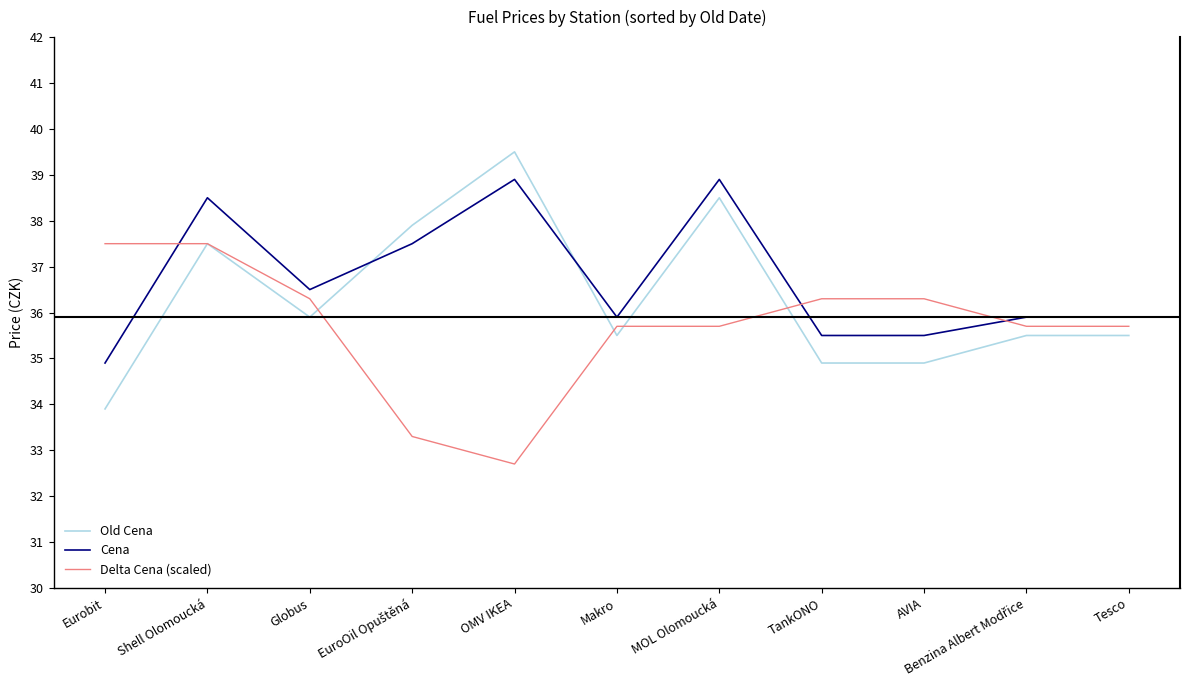

Rank the series by their average value, from highest to lowest.

Cena, Old Cena, Delta Cena (scaled)